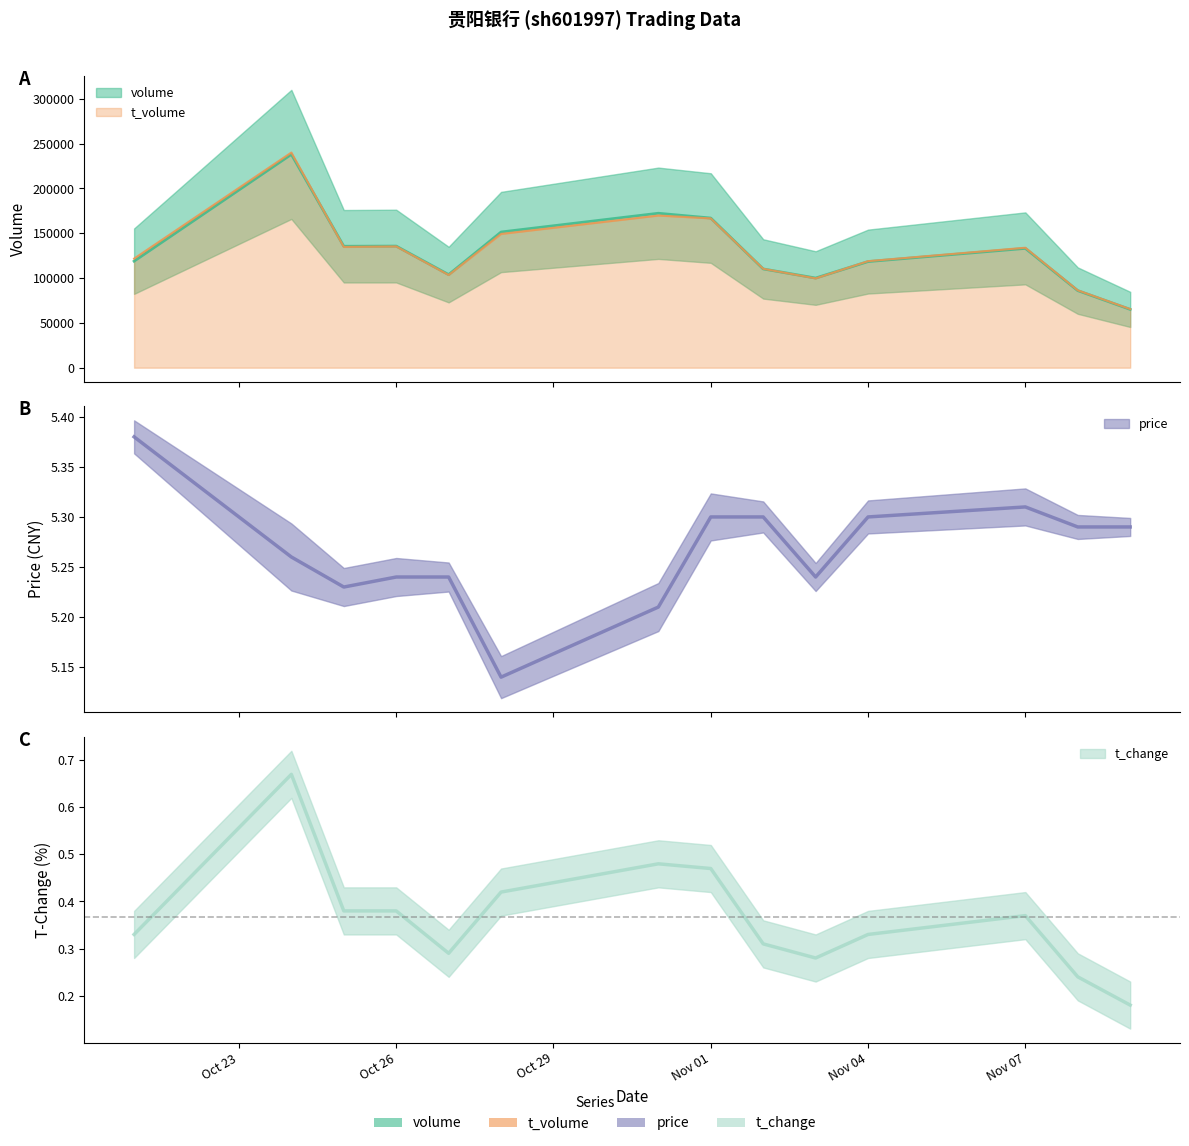

At how many categories does at least one series exceed 22596?

14